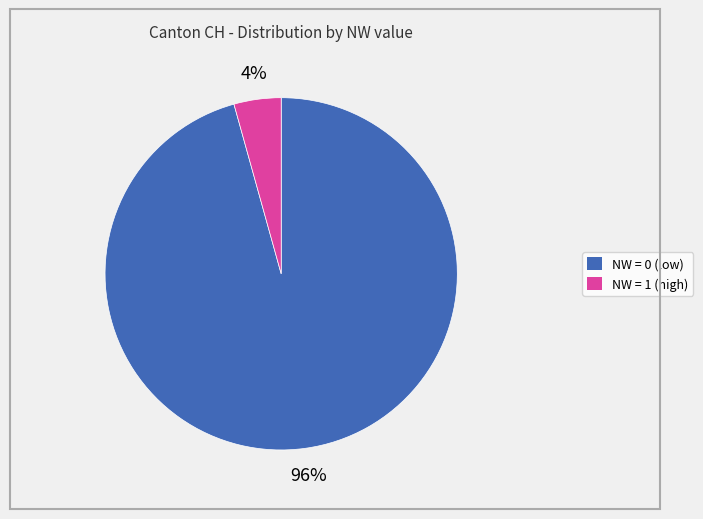

Does any single category account for the majority?

Yes